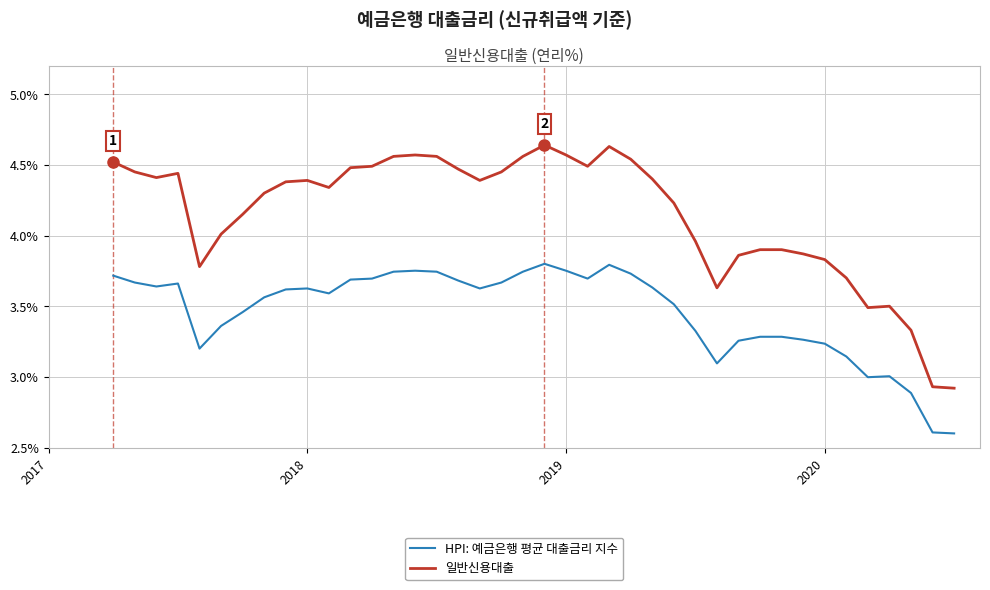

Which series has the largest range (max minus min)?

일반신용대출